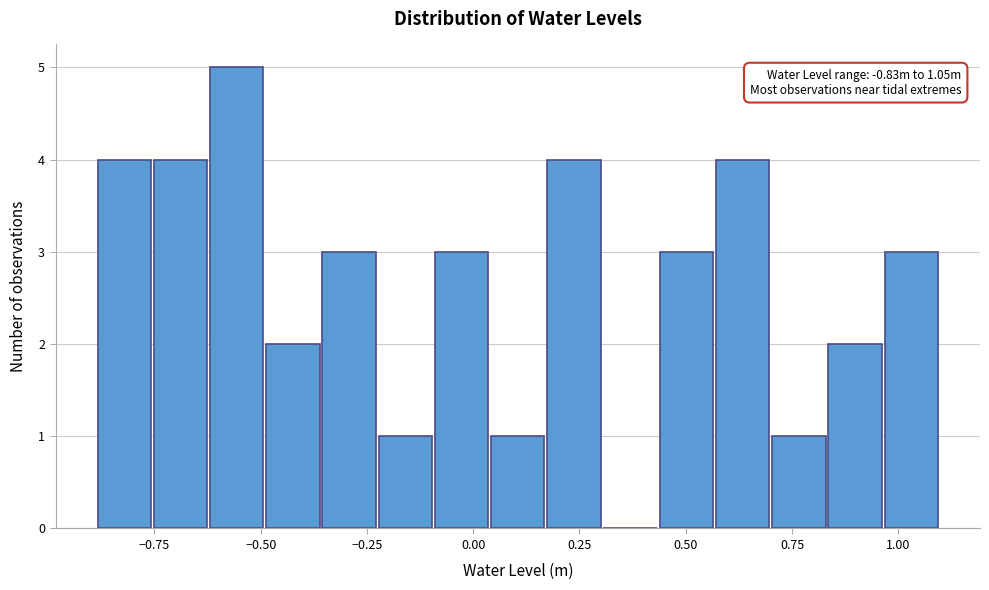

Read against the x-axis, roughly where is the centre of the tallest bar?

-0.55